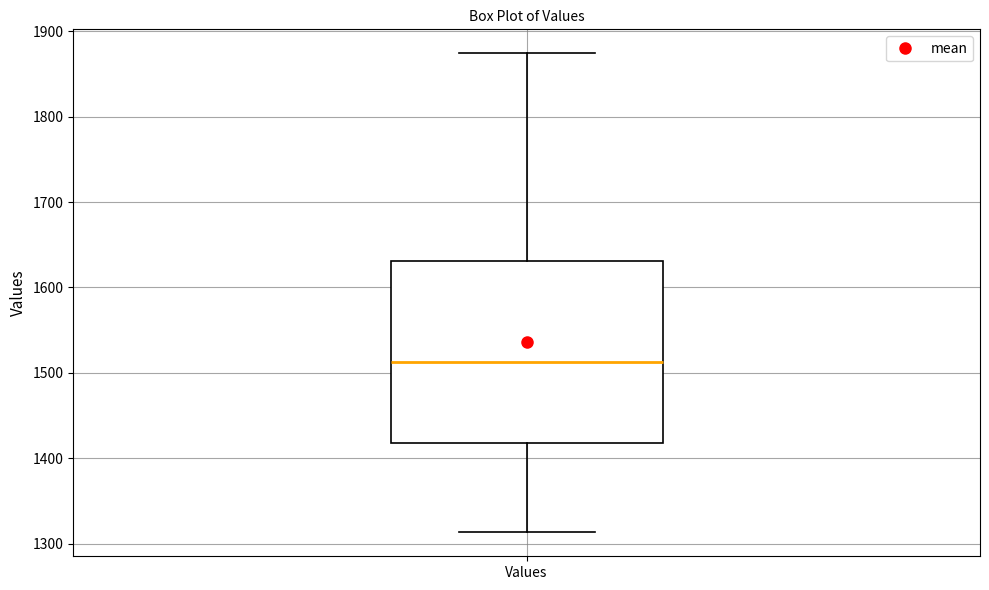

Transcribe this box plot: give where the median line is, the range the box spans, and where the two whiskers end, as read against the y-axis. The values are not printed on the chart, so give them approximately, as read against the axis.

median 1510, box 1420 to 1630, whiskers 1310 to 1870